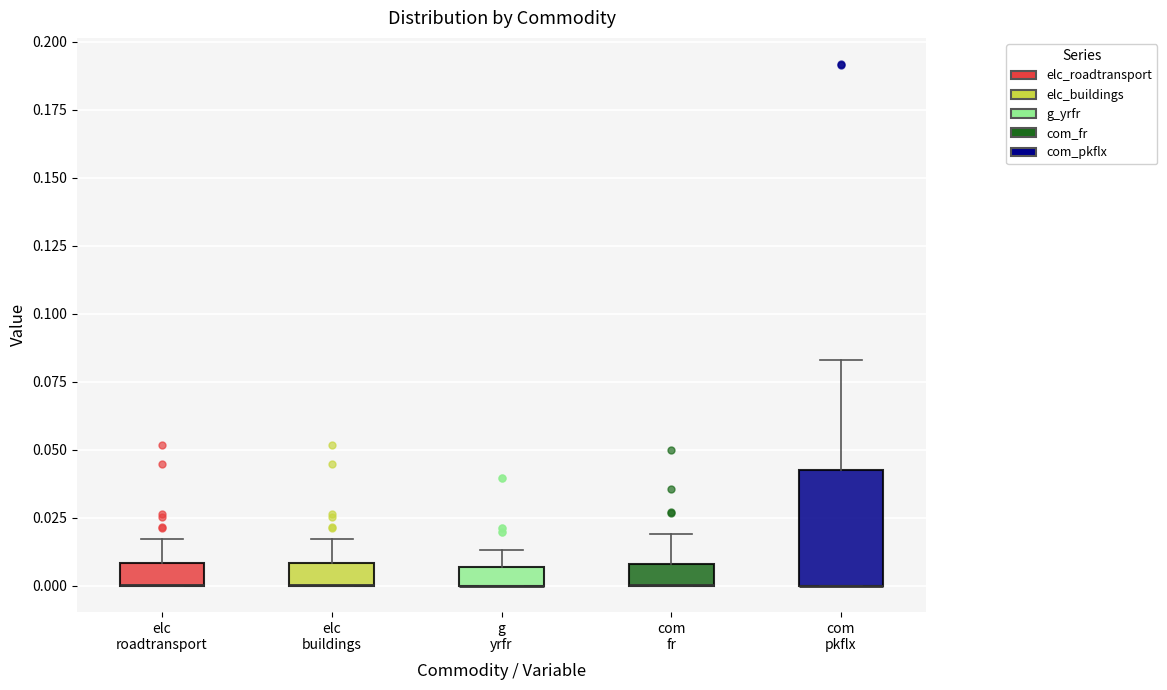

Where is the lower edge of the box for elc buildings on the y-axis? The values are not printed on the chart, so give them approximately, as read against the axis.

0.000